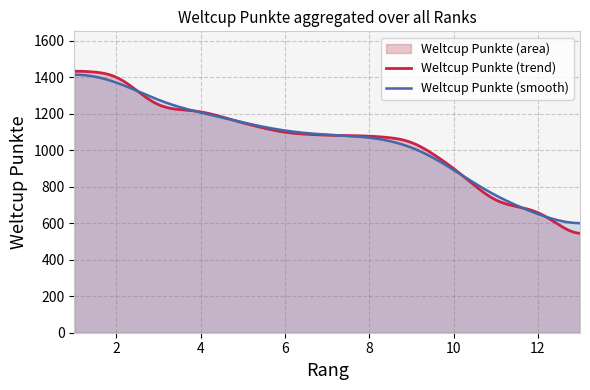

Where is the data nearest to the value 971?

10